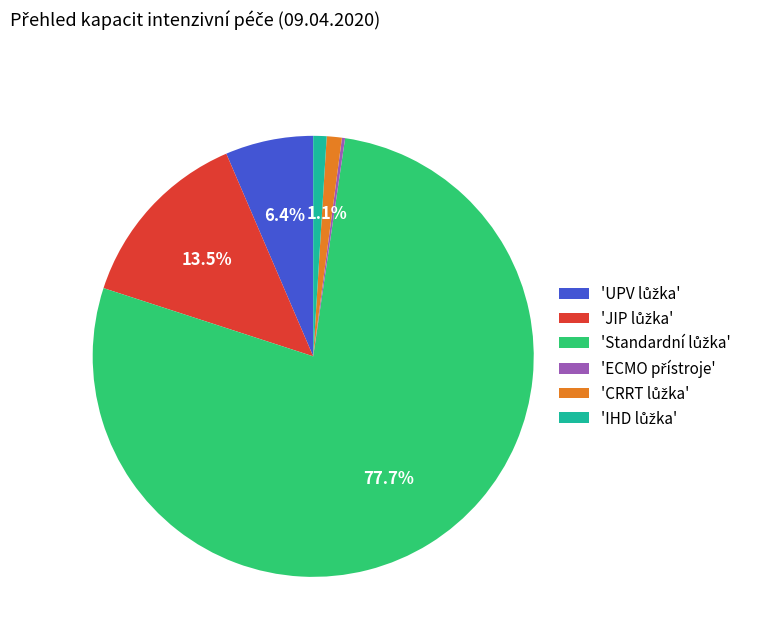

Is there a majority slice in this chart?

Yes